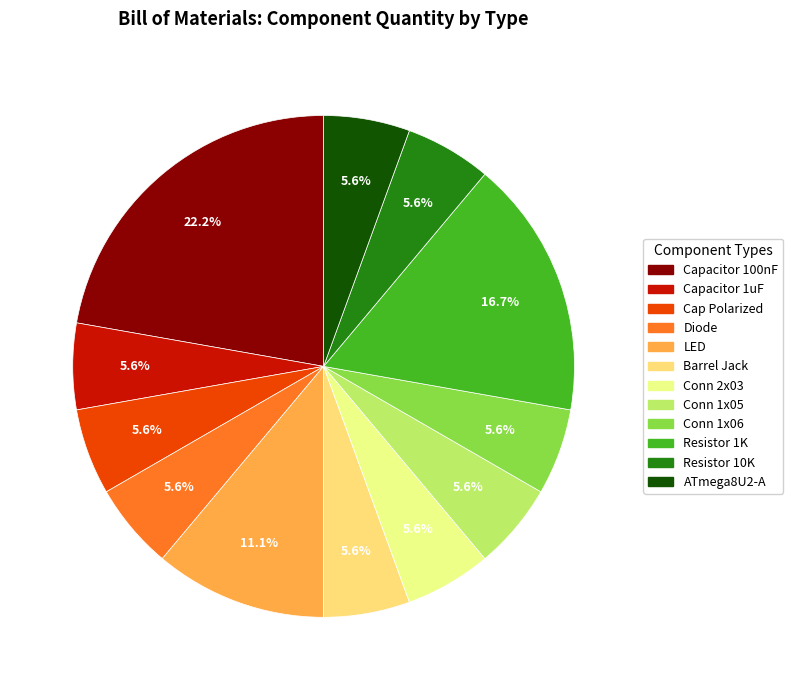

Is there any slice that represents more than half of the pie?

No